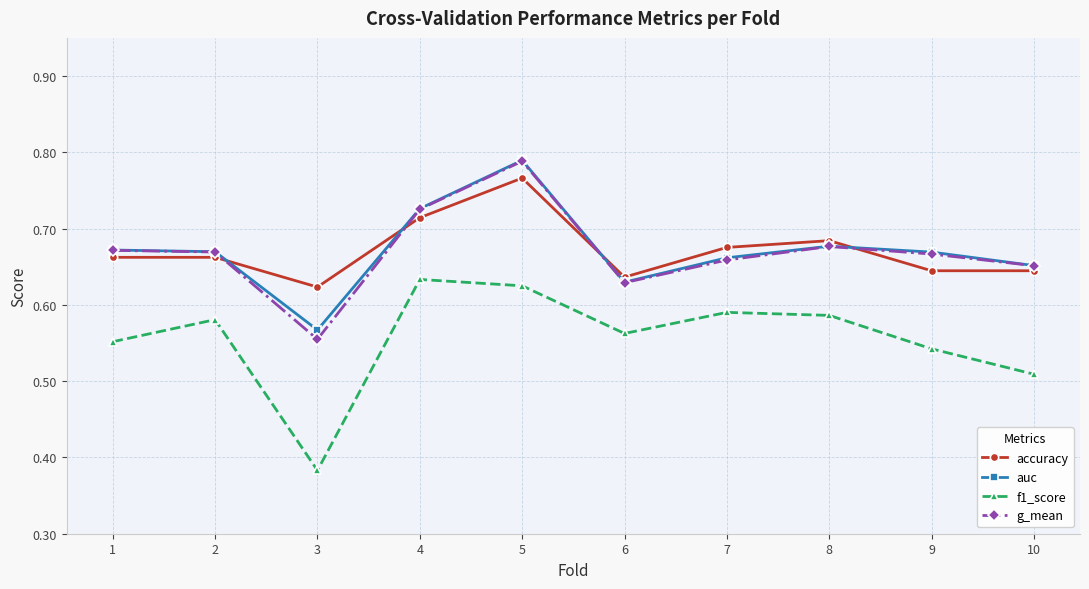

Is it true that f1_score equals 0.9 at 5?

False